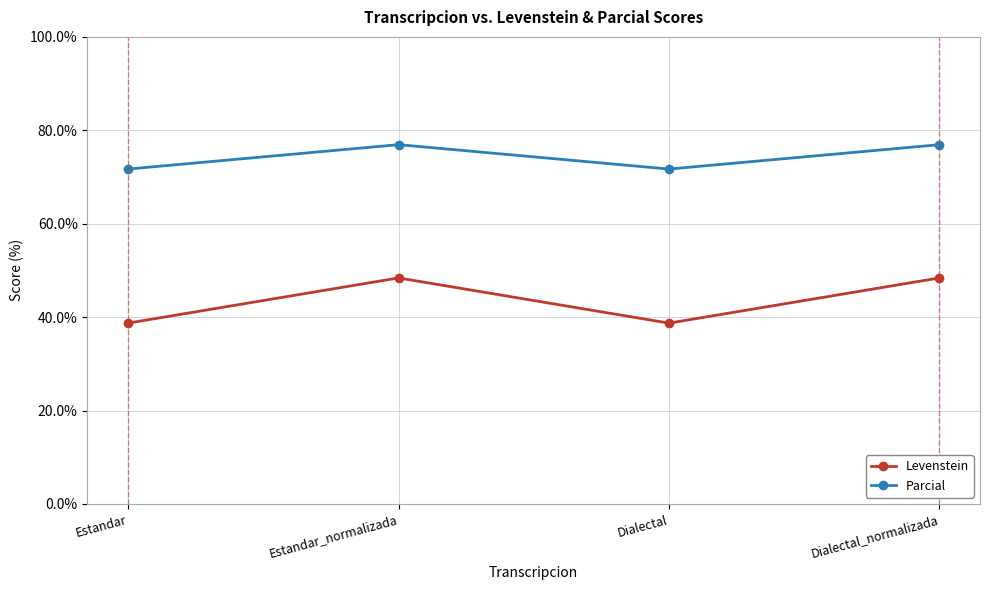

Does the chart display data point markers on the line(s)?

Yes